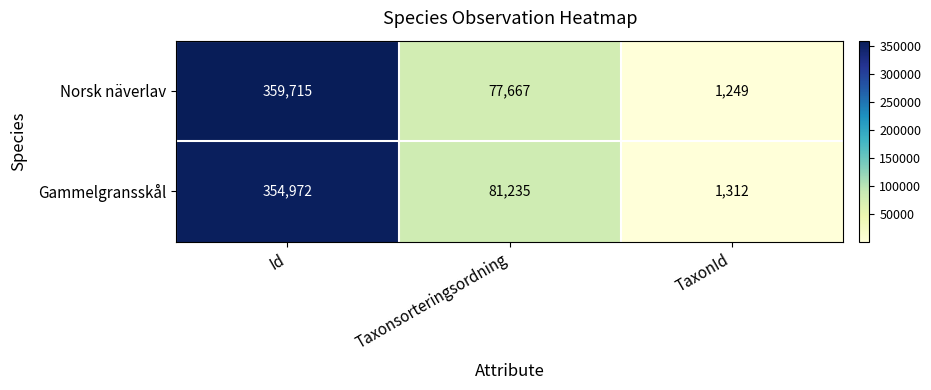

Which series has the widest spread of values?

Norsk näverlav